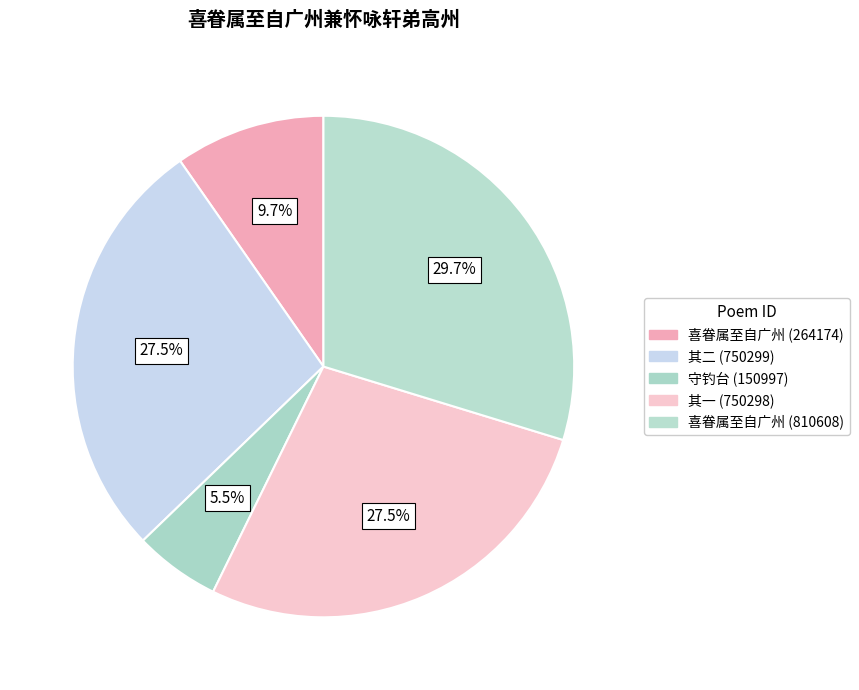

How many slices are in this pie chart?

5